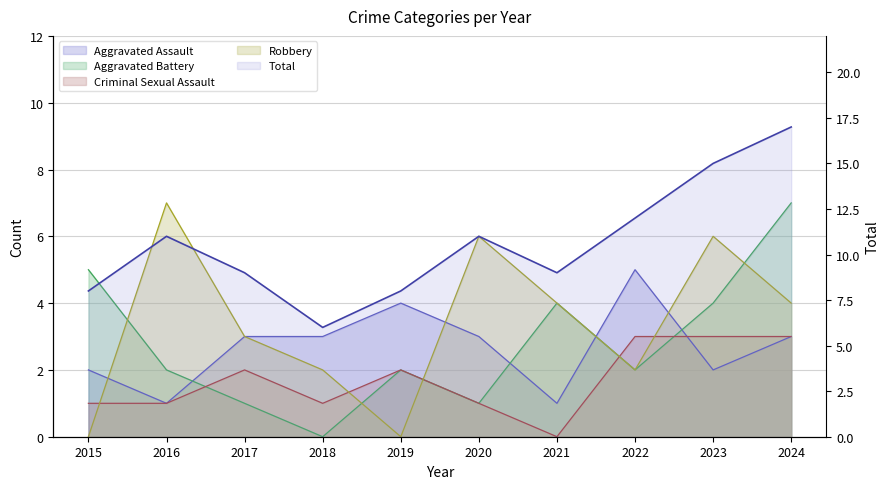

Which category has the highest value across all series?

2024